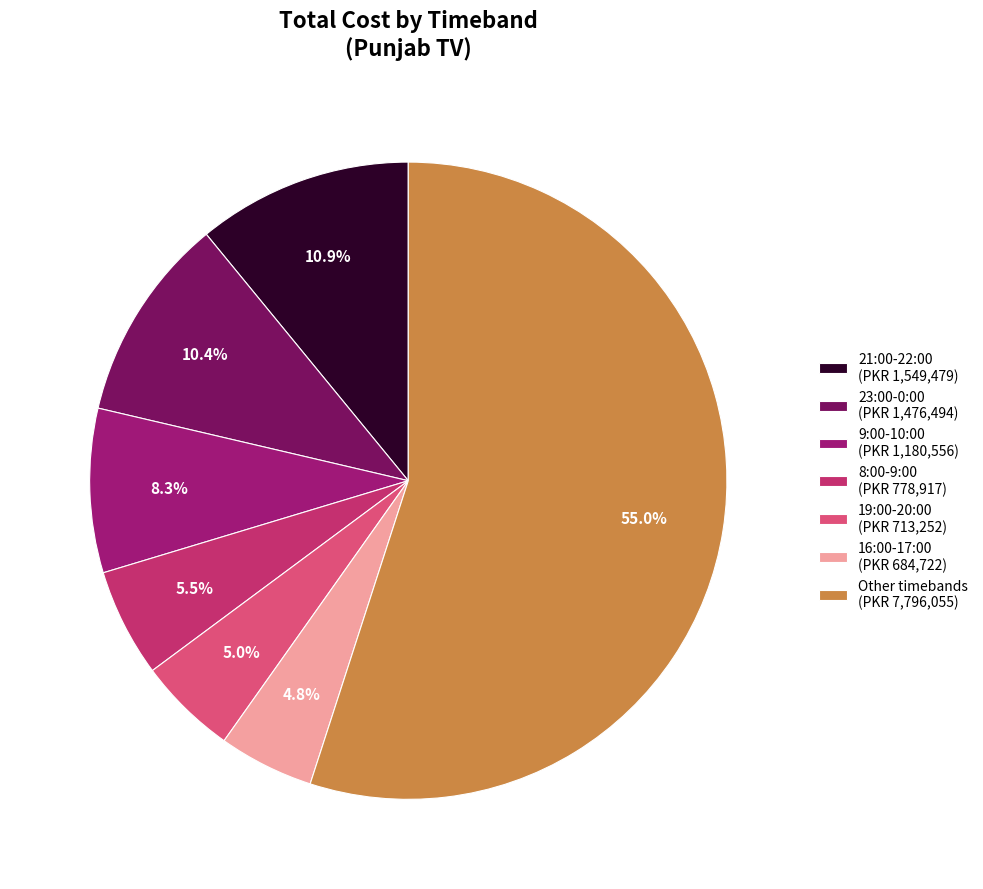

Which category has the biggest portion of the pie?

Other timebands (PKR 7,796,055)